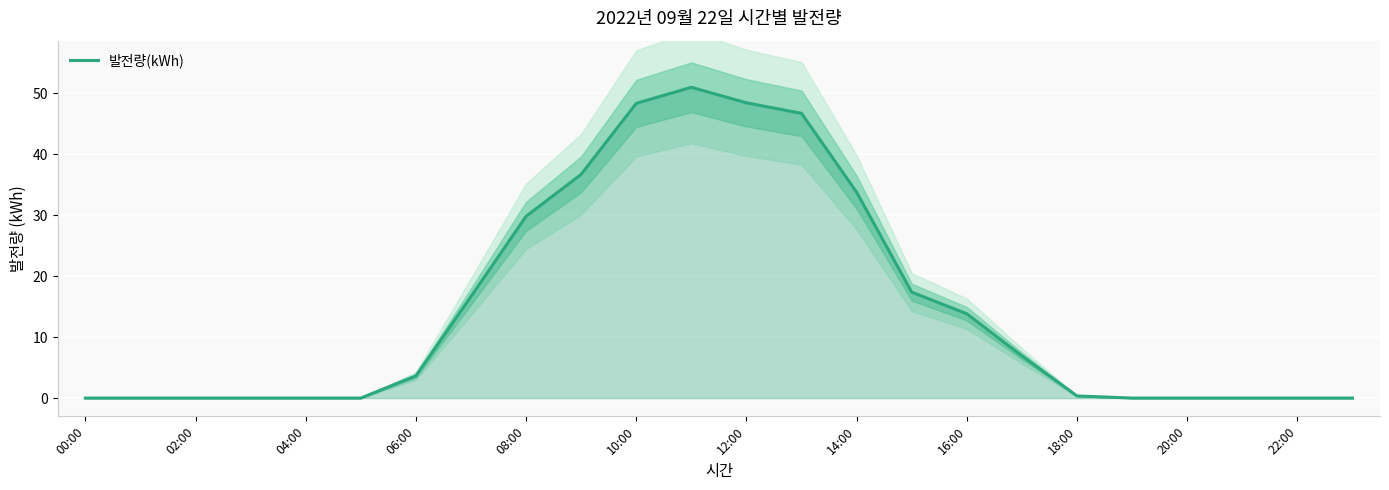

How many interior local peaks (higher than both neighbors) does the data have?

1